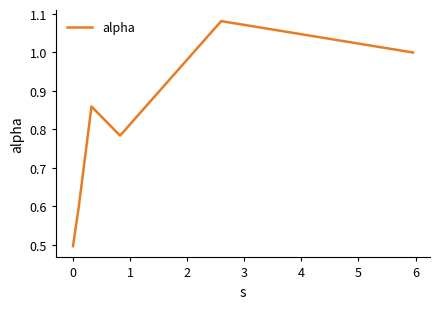

What is the difference between the maximum and minimum values?

0.6